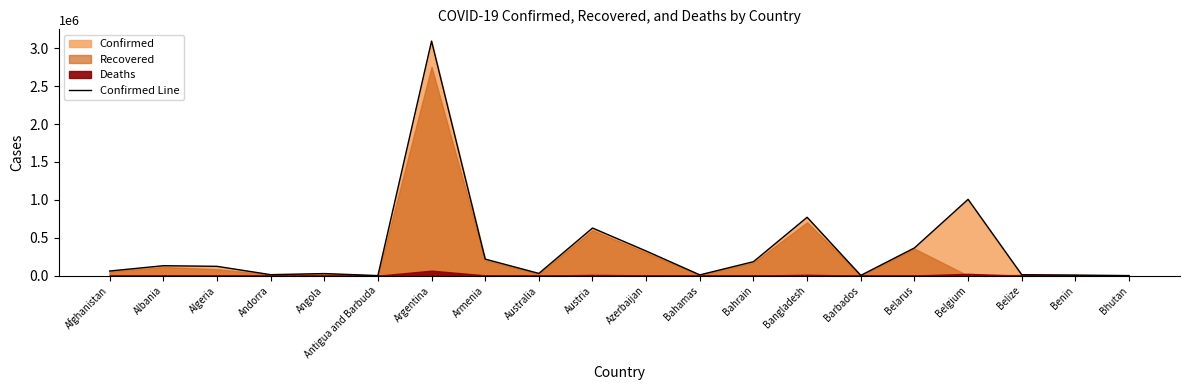

Rank the categories by value from lowest to highest.

Bhutan, Antigua and Barbuda, Barbados, Benin, Bahamas, Belize, Andorra, Angola, Australia, Afghanistan, Algeria, Albania, Bahrain, Armenia, Azerbaijan, Belarus, Austria, Bangladesh, Belgium, Argentina